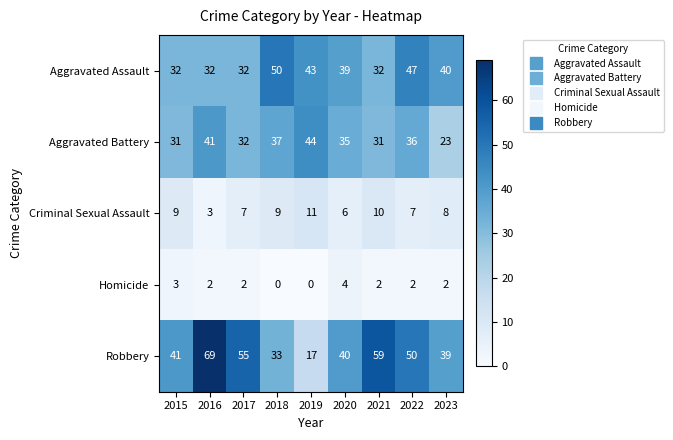

True or false: Homicide has a value of 3 at 2021.

False